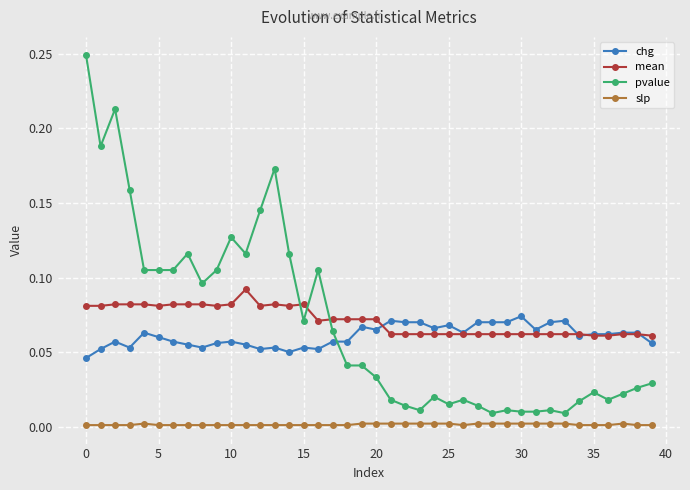

Which series has the largest range (max minus min)?

pvalue